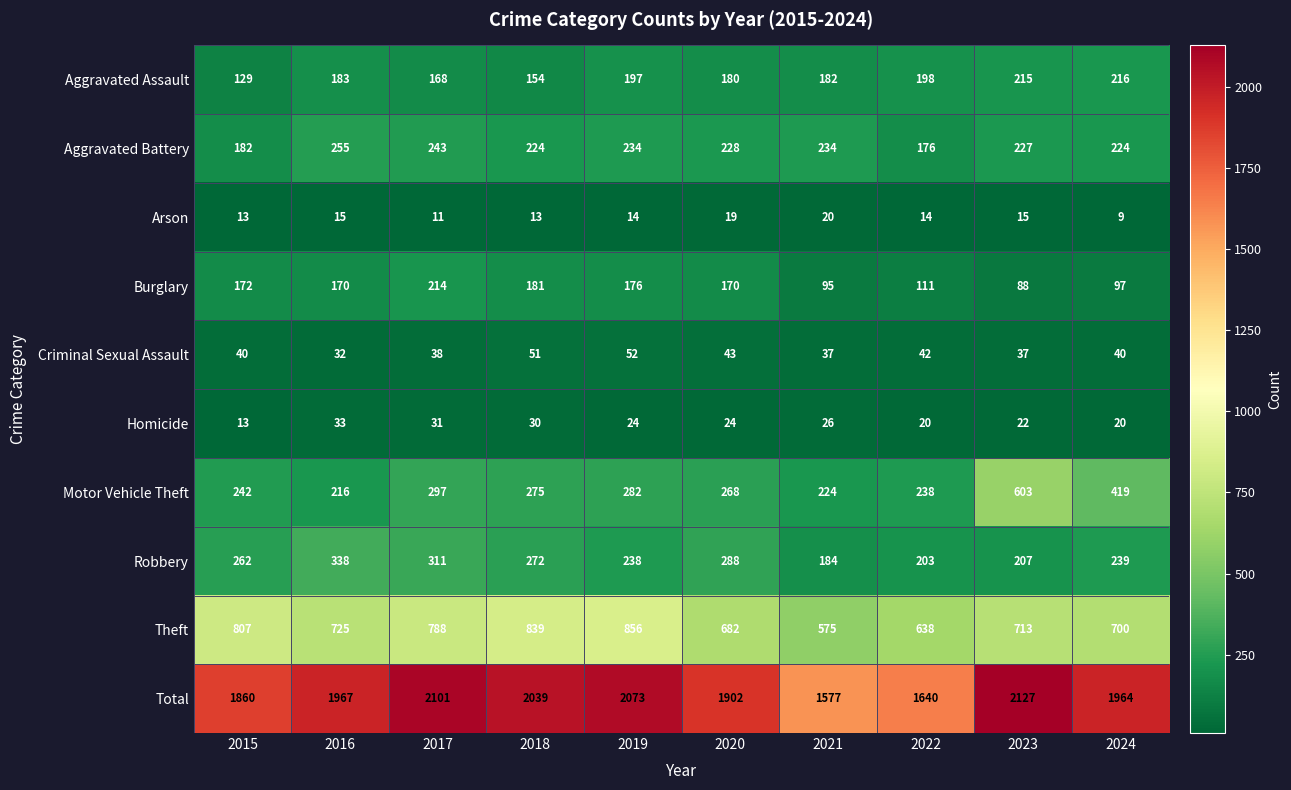

True or false: Motor Vehicle Theft has a value of 275 at 2018.

True